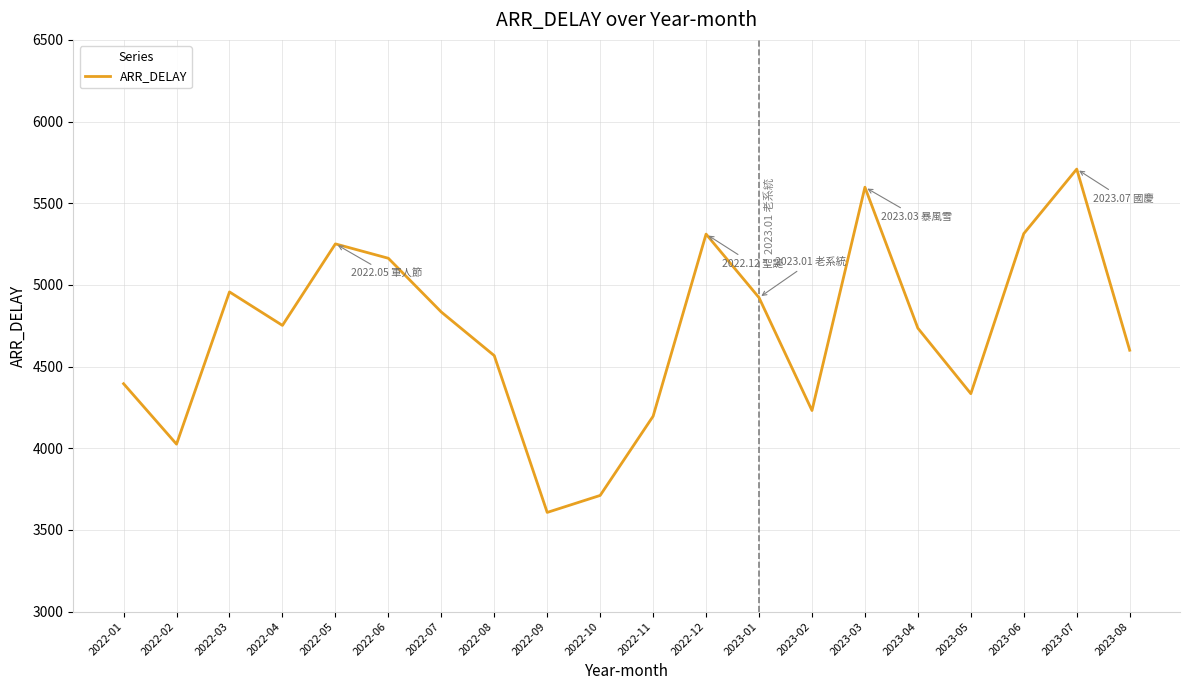

True or false: the data has more than 2 interior local peaks.

True